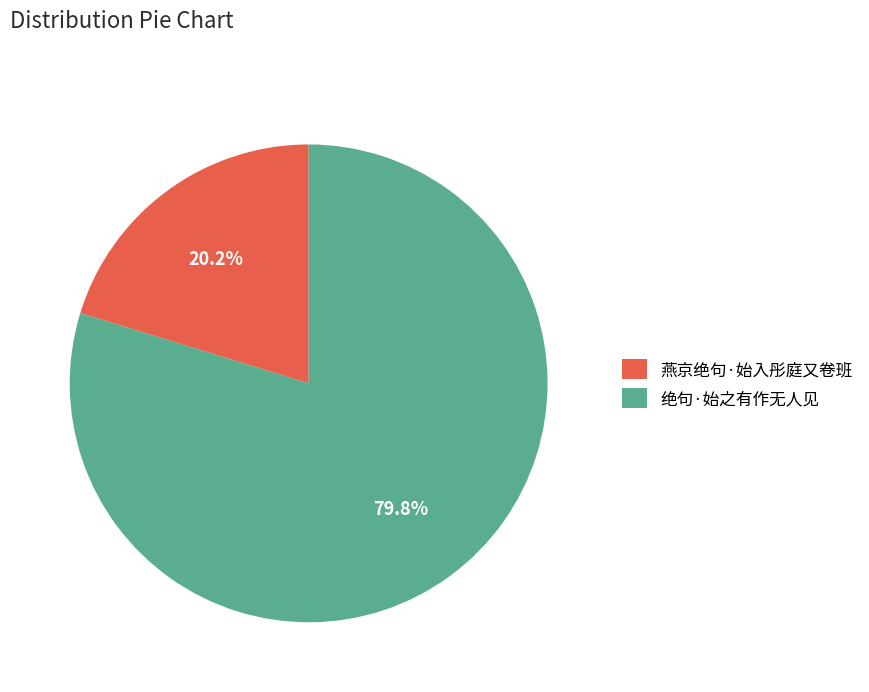

To the nearest percent, what percentage of the pie is 绝句·始之有作无人见?

80%